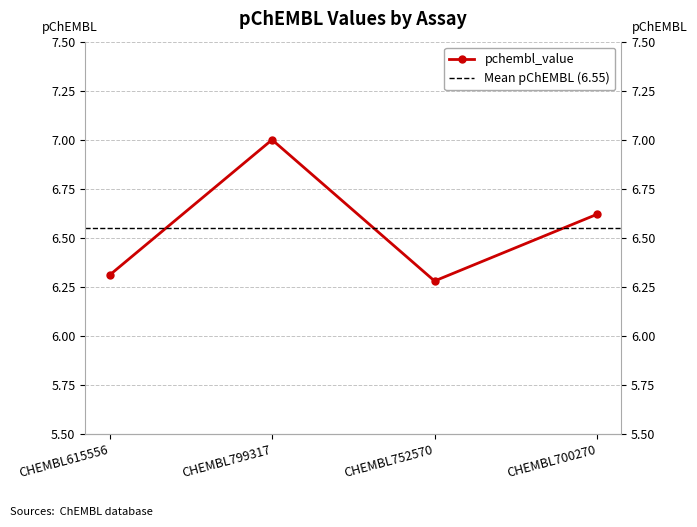

What is the label of the 2nd point from the left?

CHEMBL799317